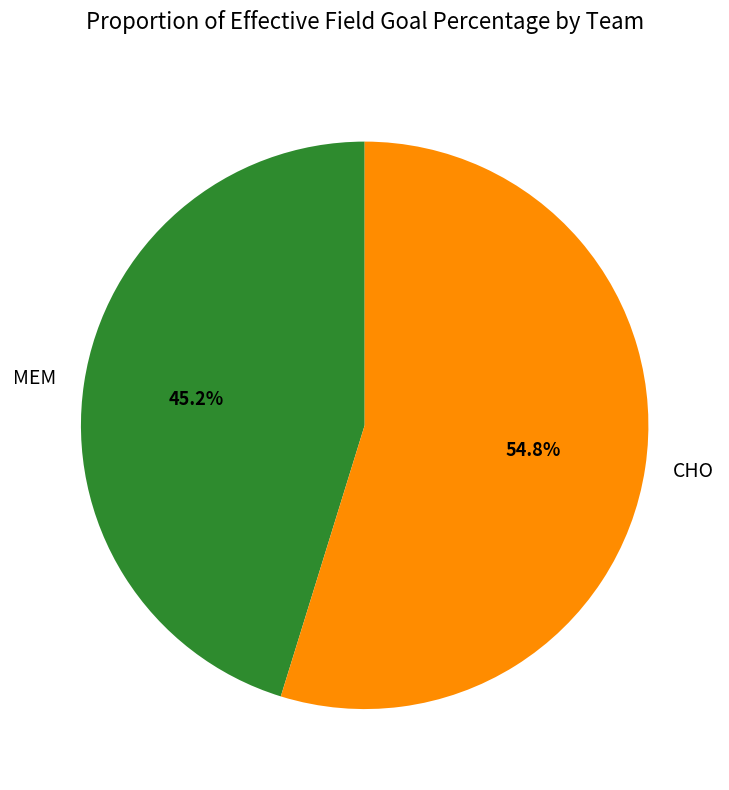

To the nearest percent, what portion does MEM represent?

45%